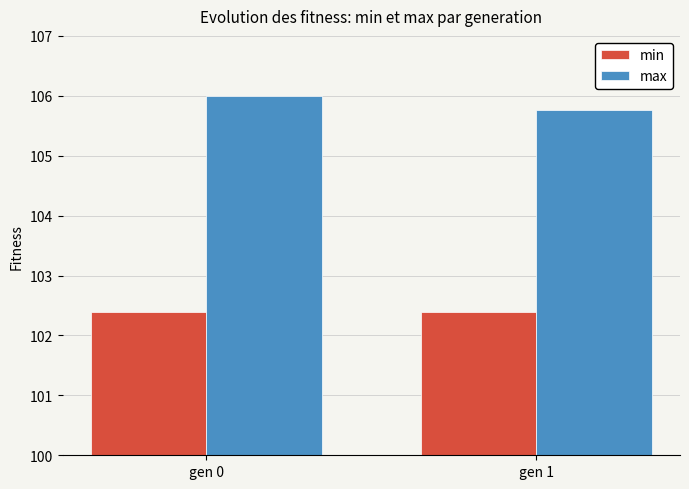

What is the minimum value shown in the chart?

102.4